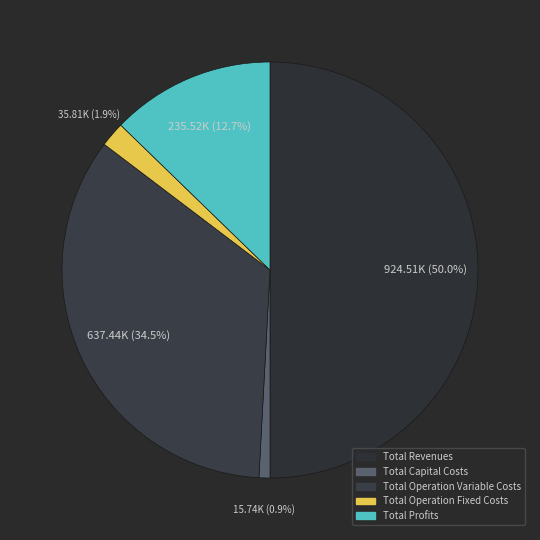

True or false: Total Revenues accounts for 50% of the total.

True